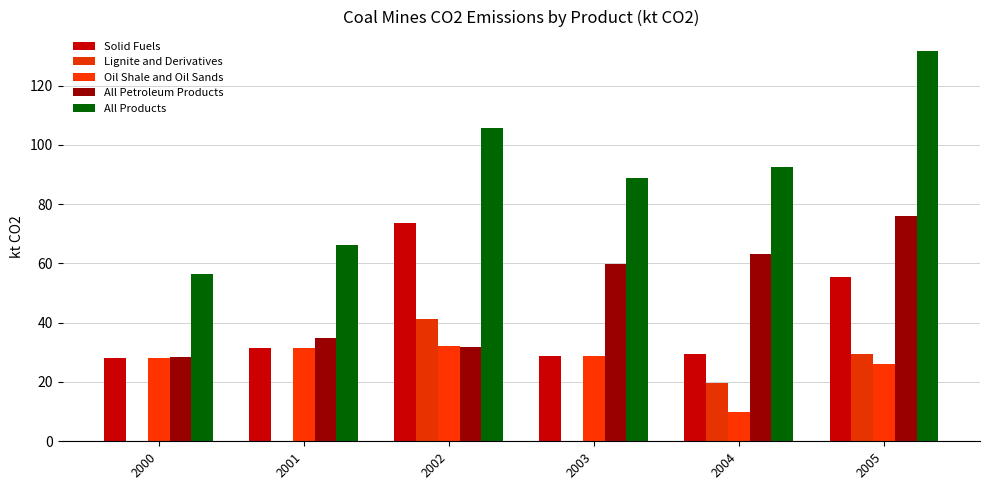

How many series are shown in this chart?

5